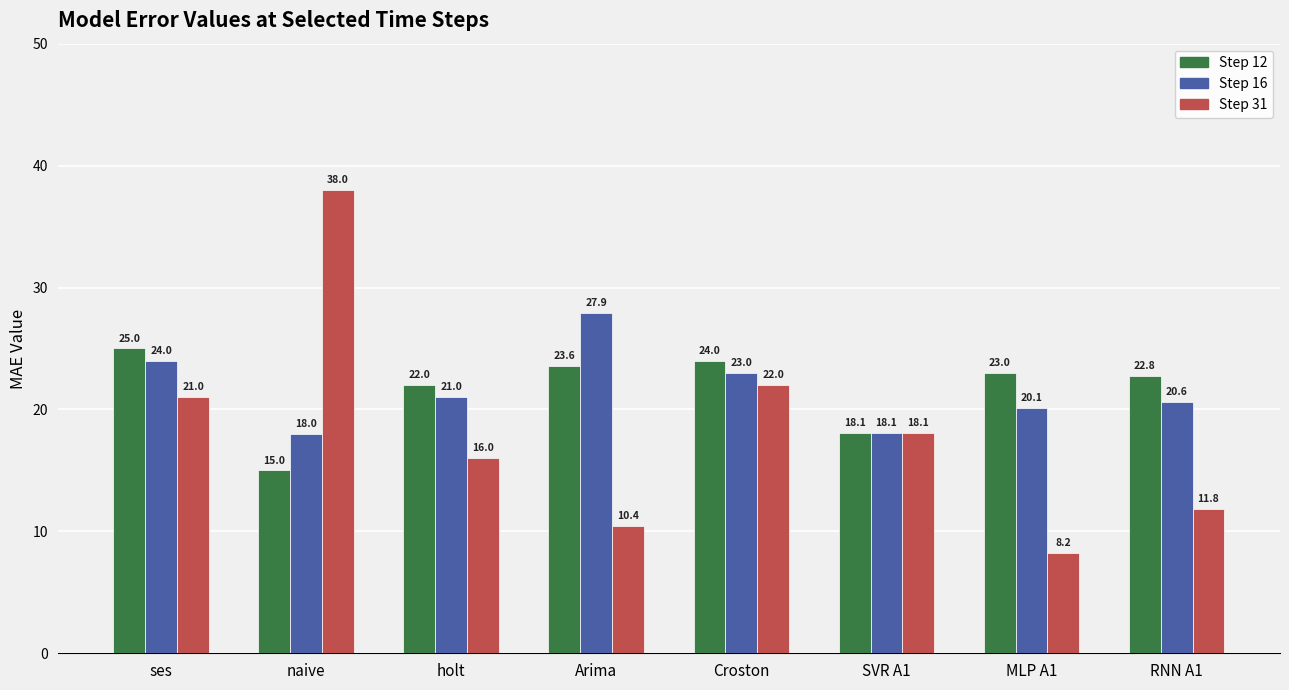

What is the difference between the Step 12 values at Arima and Croston?

0.4